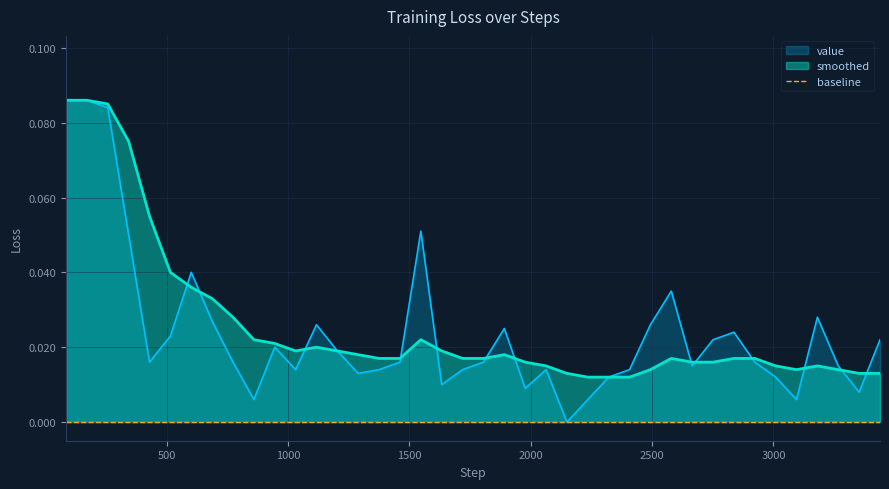

True or false: value has a value of 0.0 at 38.

False